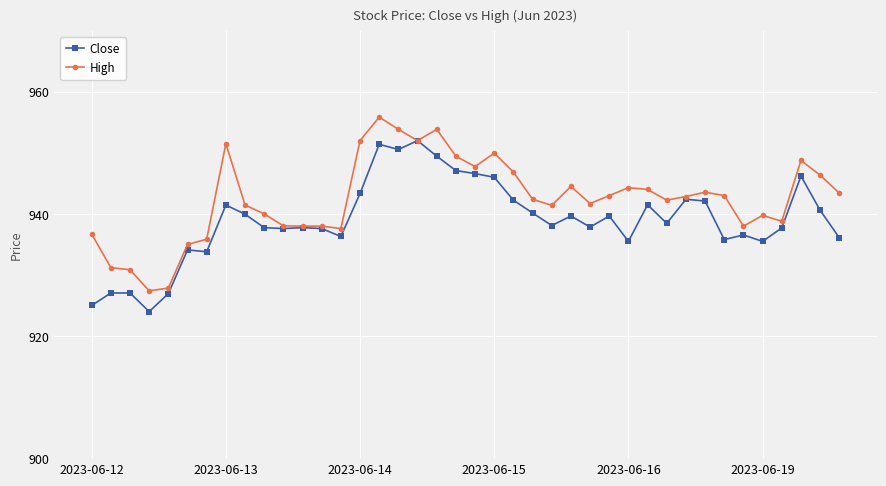

True or false: Close has more than 1 points higher than both neighbors.

True